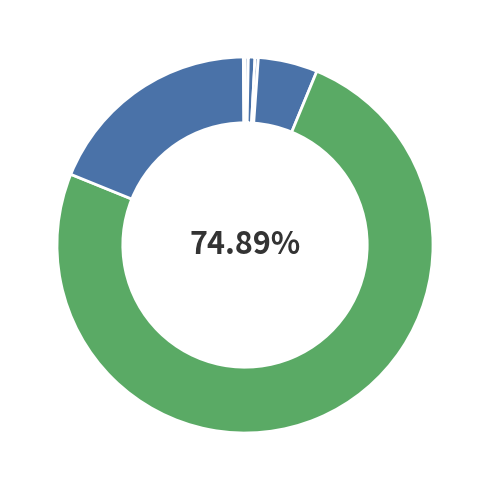

Rank the categories by value from lowest to highest.

2321092, 2311641, 2311643, 2311642, 2311644, 2321091, 2321090